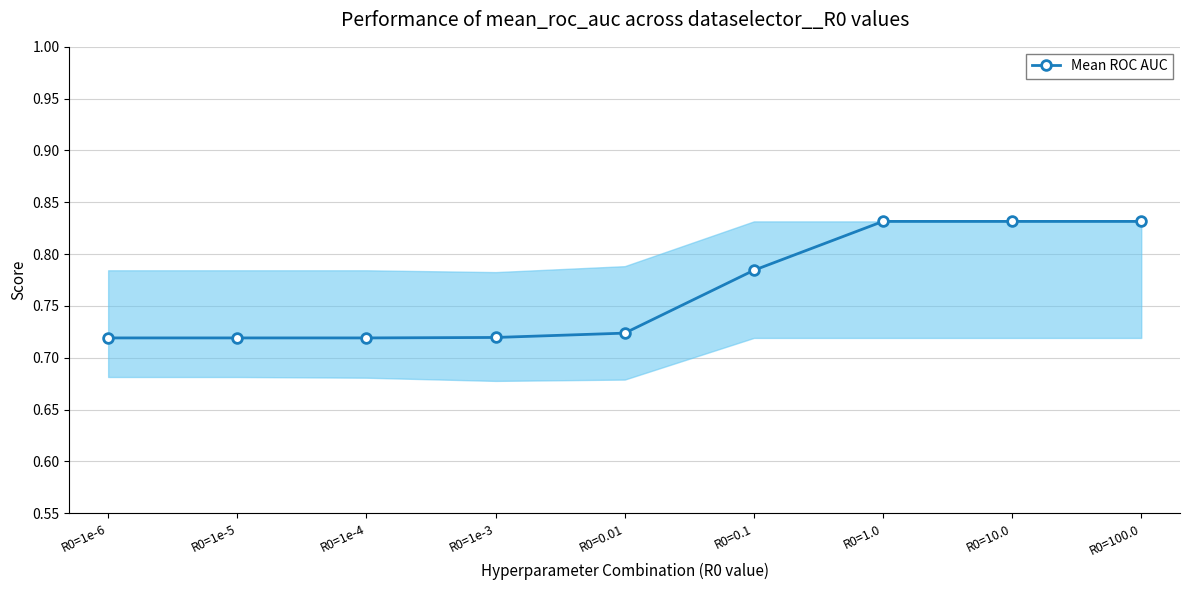

What is the label of the 1st point from the right?

R0=100.0